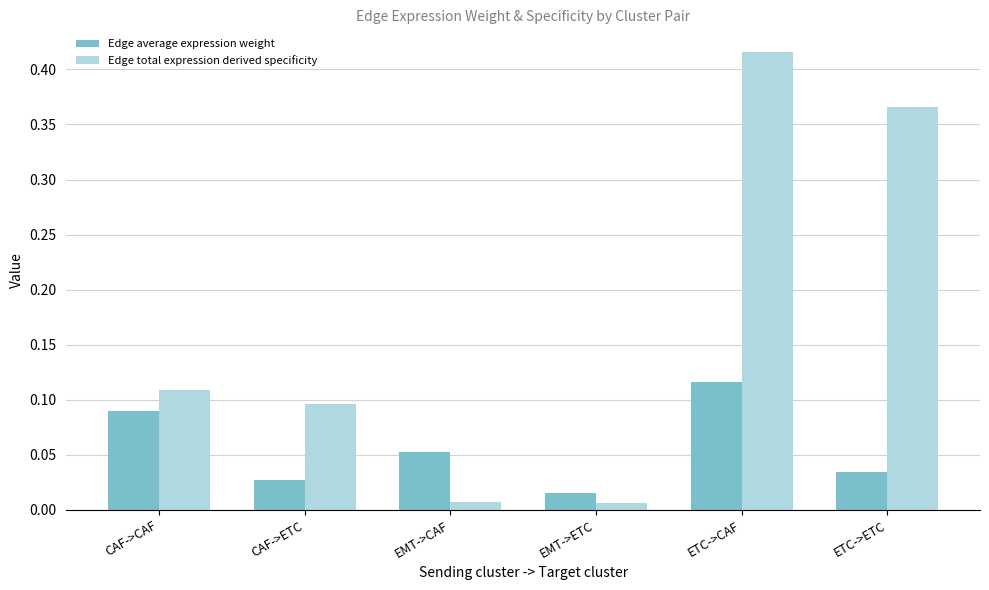

Rank the series at ETC->ETC from highest to lowest value.

Edge total expression derived specificity, Edge average expression weight